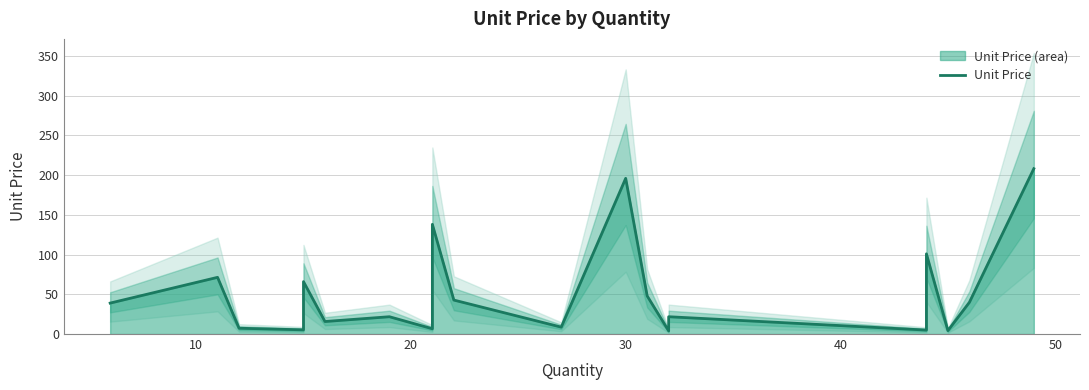

What is the difference between the maximum and second lowest values?

203.9